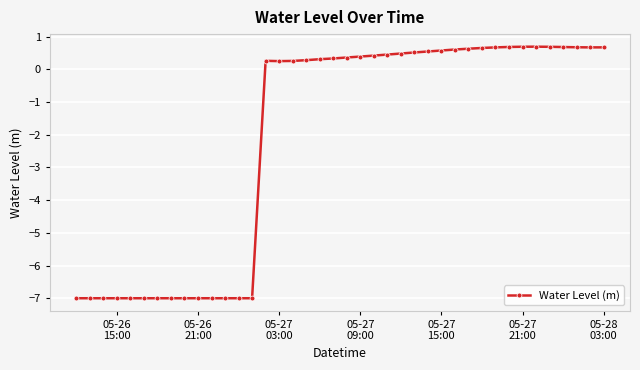

How many negative values are there?

14